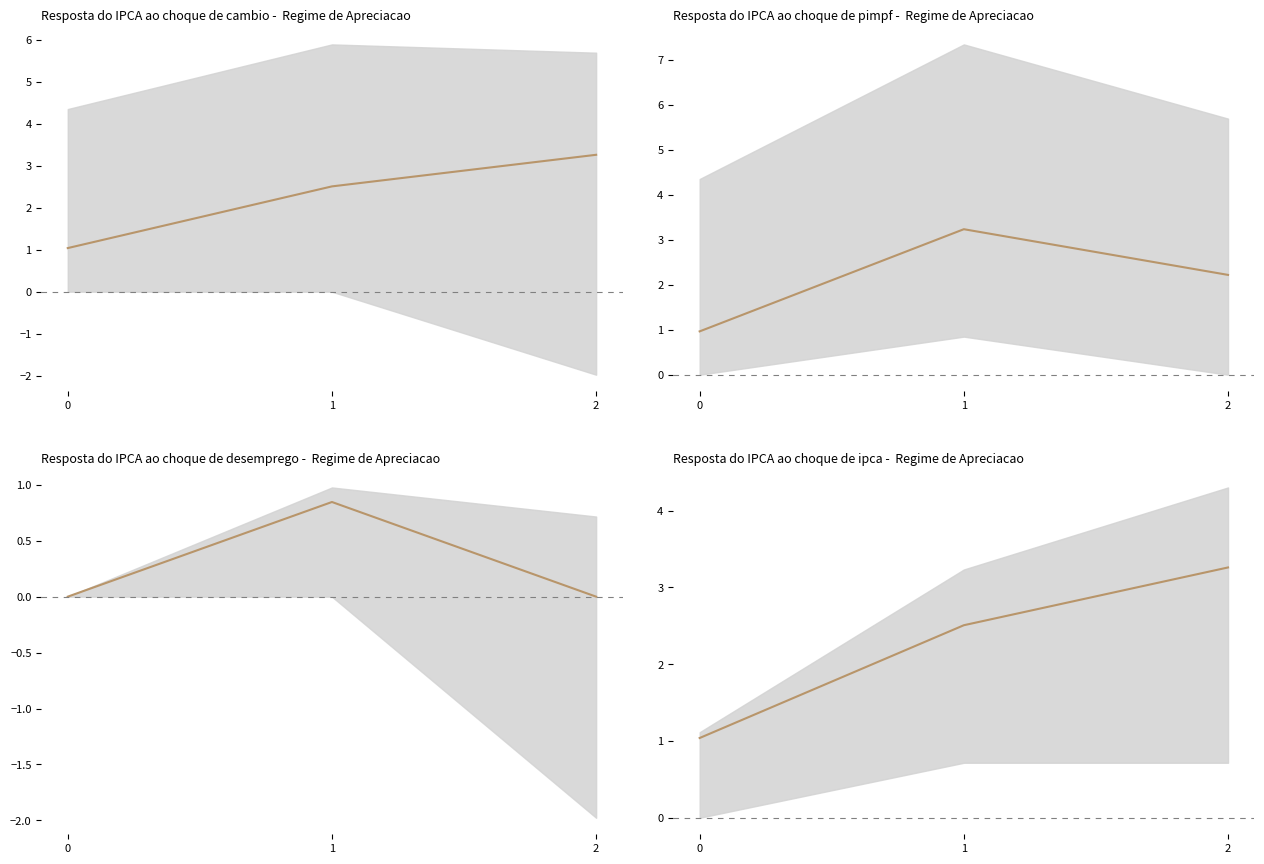

What is the sum of the col_0 values at 1 and 2?

5.8